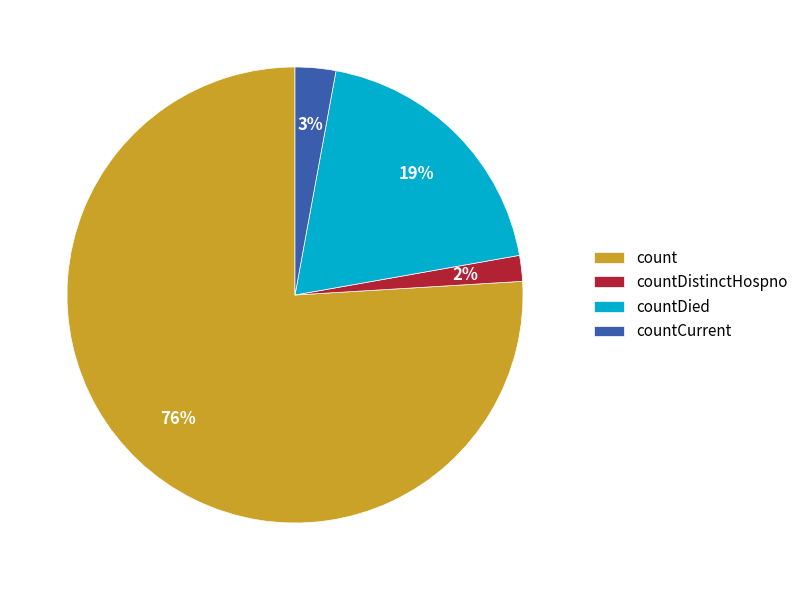

The count slice represents 88% of the pie. True or false?

False